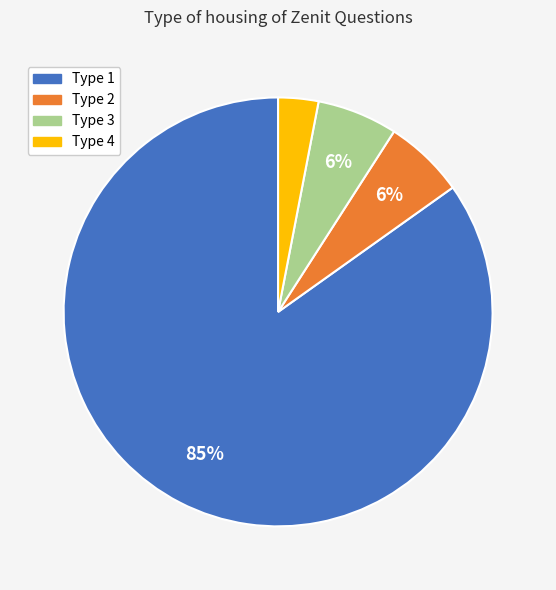

To the nearest percent, what is the average slice percentage?

25%